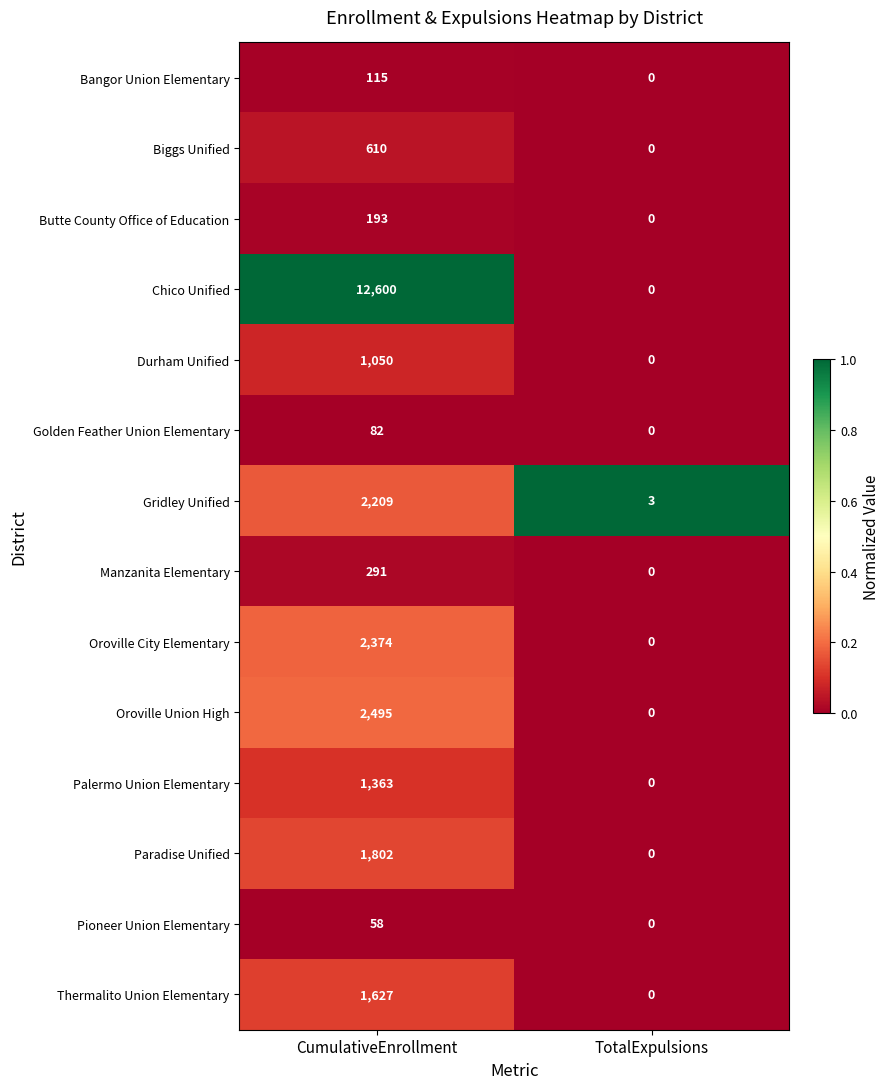

At CumulativeEnrollment, list the series in order from smallest to largest.

Pioneer Union Elementary, Golden Feather Union Elementary, Bangor Union Elementary, Butte County Office of Education, Manzanita Elementary, Biggs Unified, Durham Unified, Palermo Union Elementary, Thermalito Union Elementary, Paradise Unified, Gridley Unified, Oroville City Elementary, Oroville Union High, Chico Unified